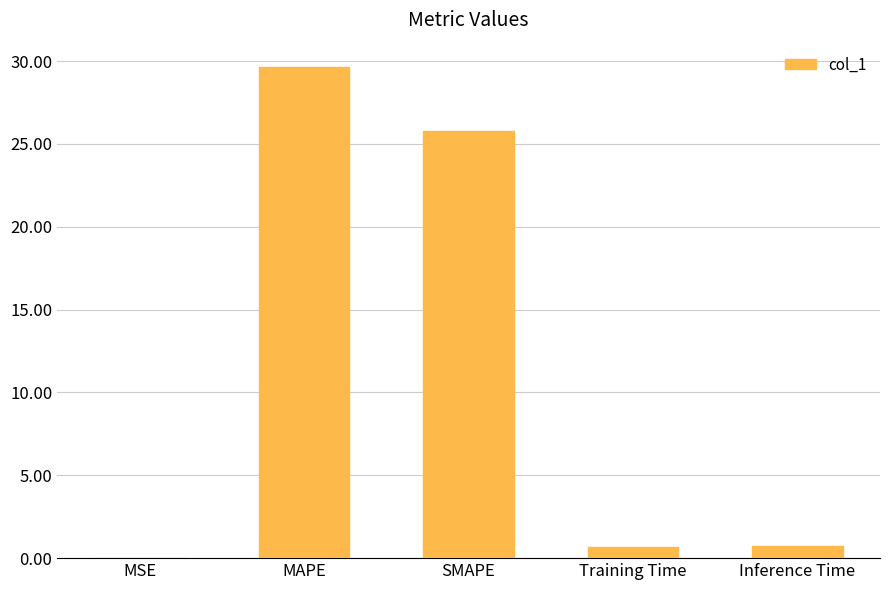

Between SMAPE and MSE, which is larger?

SMAPE